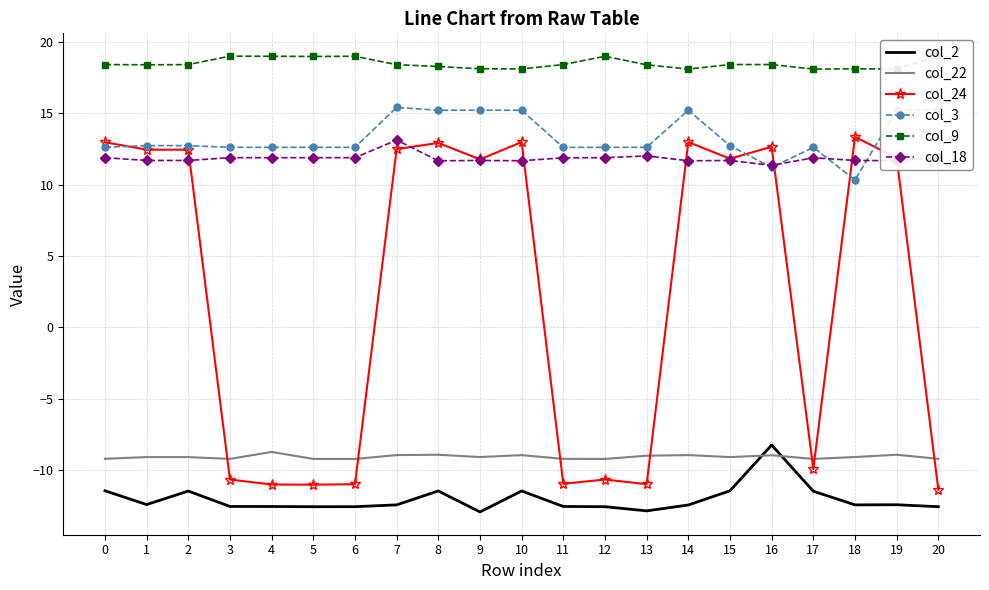

Reading left to right, what are all the values shown in this chart?

col_2: 0=-11.4	1=-12.4	2=-11.5	3=-12.5	4=-12.5	5=-12.6	6=-12.6	7=-12.4	8=-11.5	9=-12.9	10=-11.5	11=-12.5	12=-12.6	13=-12.9	14=-12.4	15=-11.4	16=-8.2	17=-11.5	18=-12.4	19=-12.4	20=-12.6
col_22: 0=-9.2	1=-9.1	2=-9.1	3=-9.2	4=-8.7	5=-9.2	6=-9.2	7=-8.9	8=-8.9	9=-9.1	10=-9.0	11=-9.2	12=-9.2	13=-9.0	14=-8.9	15=-9.1	16=-9.0	17=-9.2	18=-9.1	19=-8.9	20=-9.2
col_24: 0=13.0	1=12.4	2=12.4	3=-10.7	4=-11.0	5=-11.0	6=-11.0	7=12.5	8=12.9	9=11.8	10=13.0	11=-11.0	12=-10.7	13=-11.0	14=13.0	15=11.8	16=12.6	17=-9.9	18=13.3	19=11.9	20=-11.4
col_3: 0=12.6	1=12.7	2=12.7	3=12.6	4=12.6	5=12.6	6=12.6	7=15.4	8=15.2	9=15.2	10=15.2	11=12.6	12=12.6	13=12.6	14=15.2	15=12.7	16=11.2	17=12.6	18=10.3	19=15.2	20=15.2
col_9: 0=18.4	1=18.4	2=18.4	3=19.0	4=19.0	5=19.0	6=19.0	7=18.4	8=18.3	9=18.1	10=18.1	11=18.4	12=19.0	13=18.4	14=18.1	15=18.4	16=18.4	17=18.1	18=18.1	19=18.1	20=19.0
col_18: 0=11.9	1=11.7	2=11.7	3=11.9	4=11.9	5=11.9	6=11.9	7=13.1	8=11.7	9=11.7	10=11.7	11=11.9	12=11.9	13=12.0	14=11.7	15=11.7	16=11.3	17=11.9	18=11.7	19=11.7	20=11.9